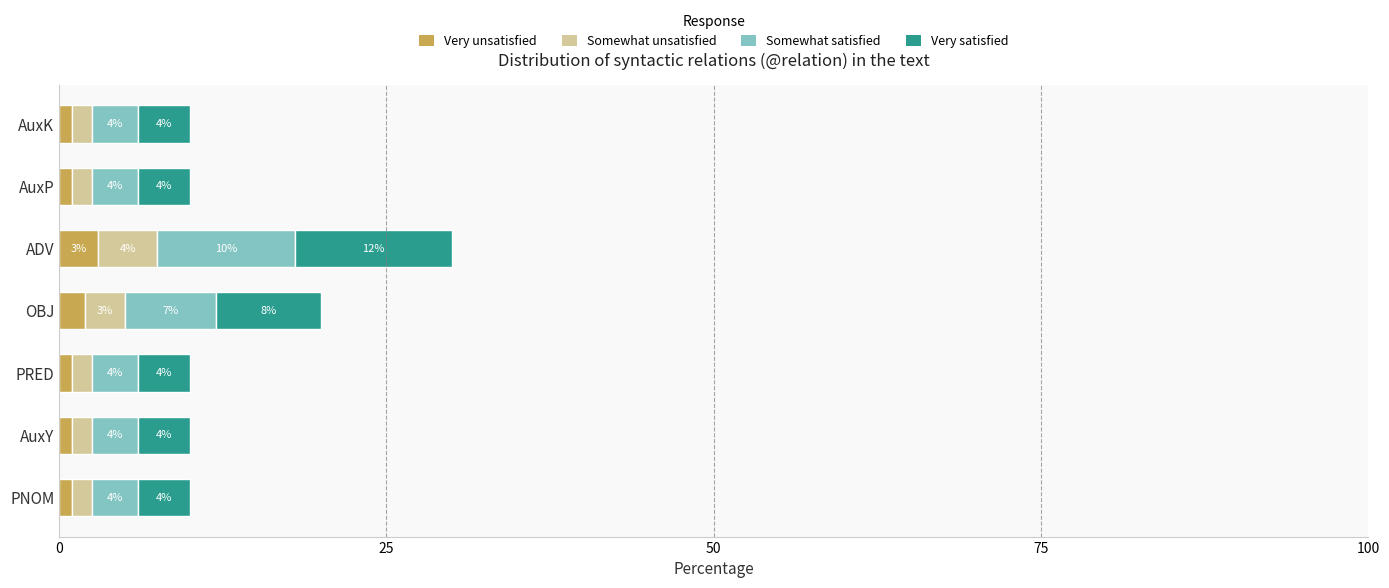

What is the minimum value for Very unsatisfied?

1.0